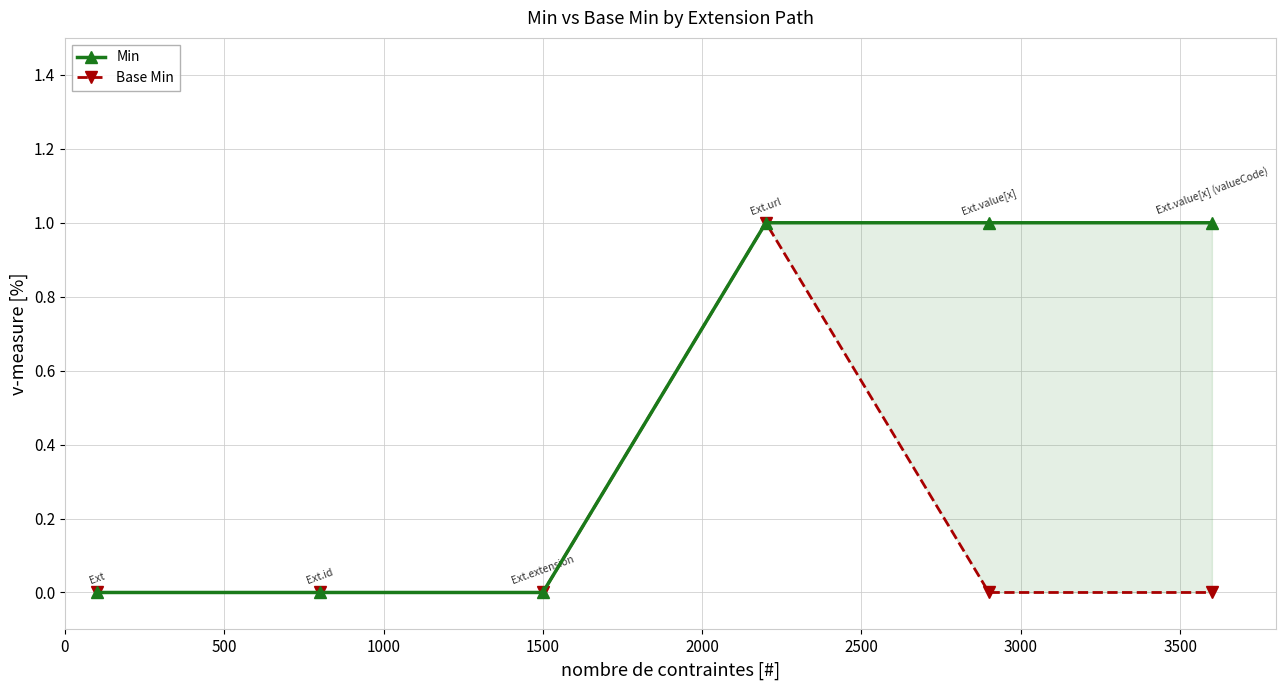

True or false: Base Min has a value of 0 at 1500.

False